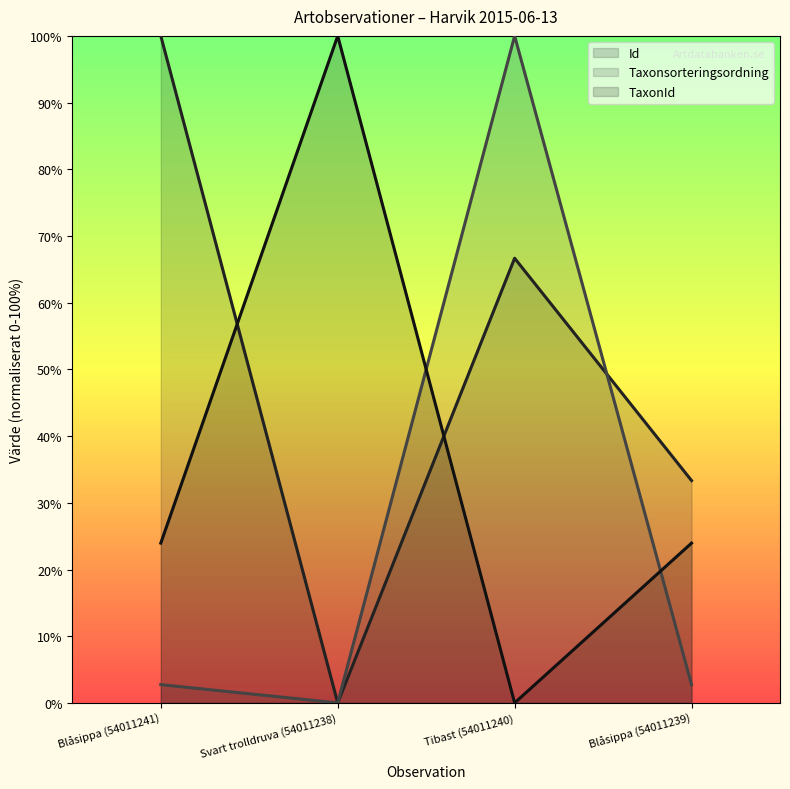

Which series has the largest total across all categories?

Id